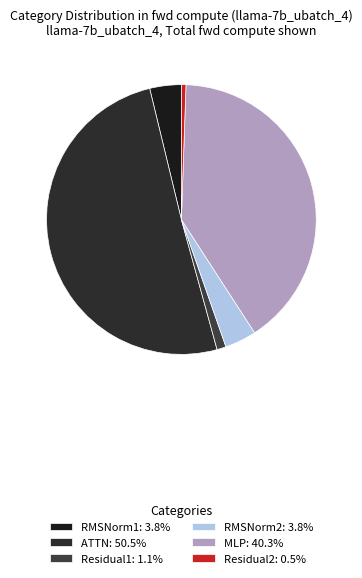

Which has a higher value, RMSNorm2 or RMSNorm1?

RMSNorm2